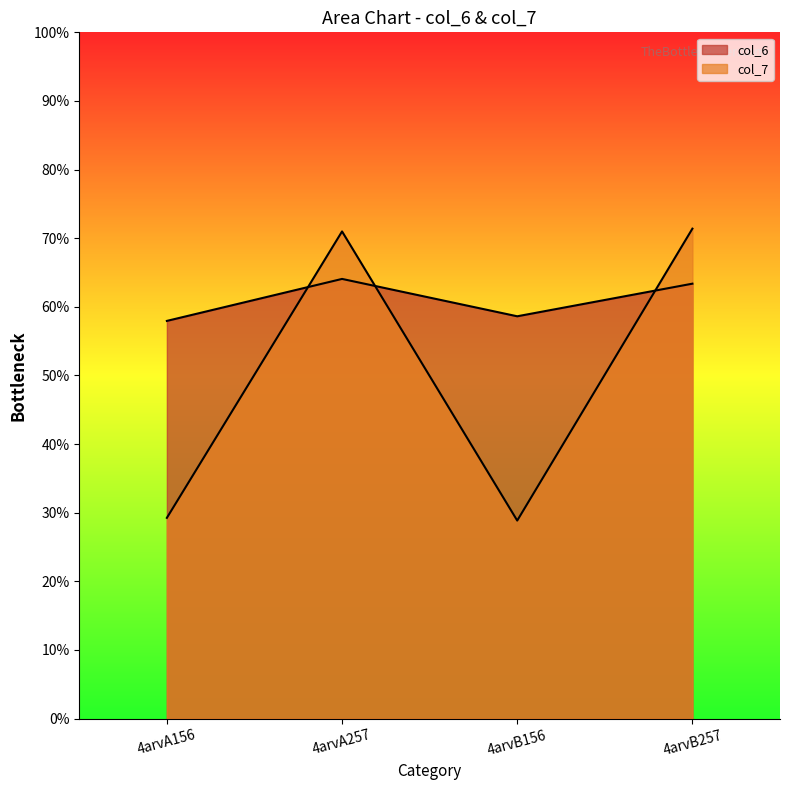

List the series in order of their peak value, highest first.

col_7, col_6